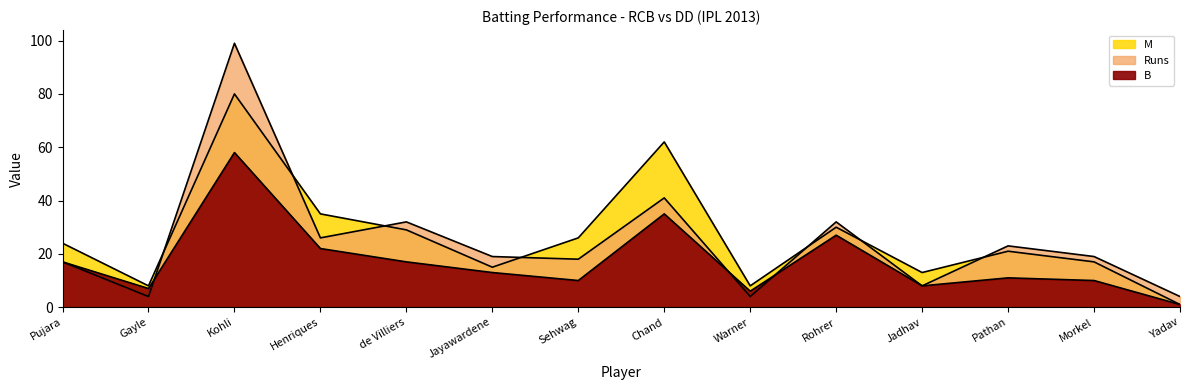

At which category does the chart reach its minimum across all series?

Yadav